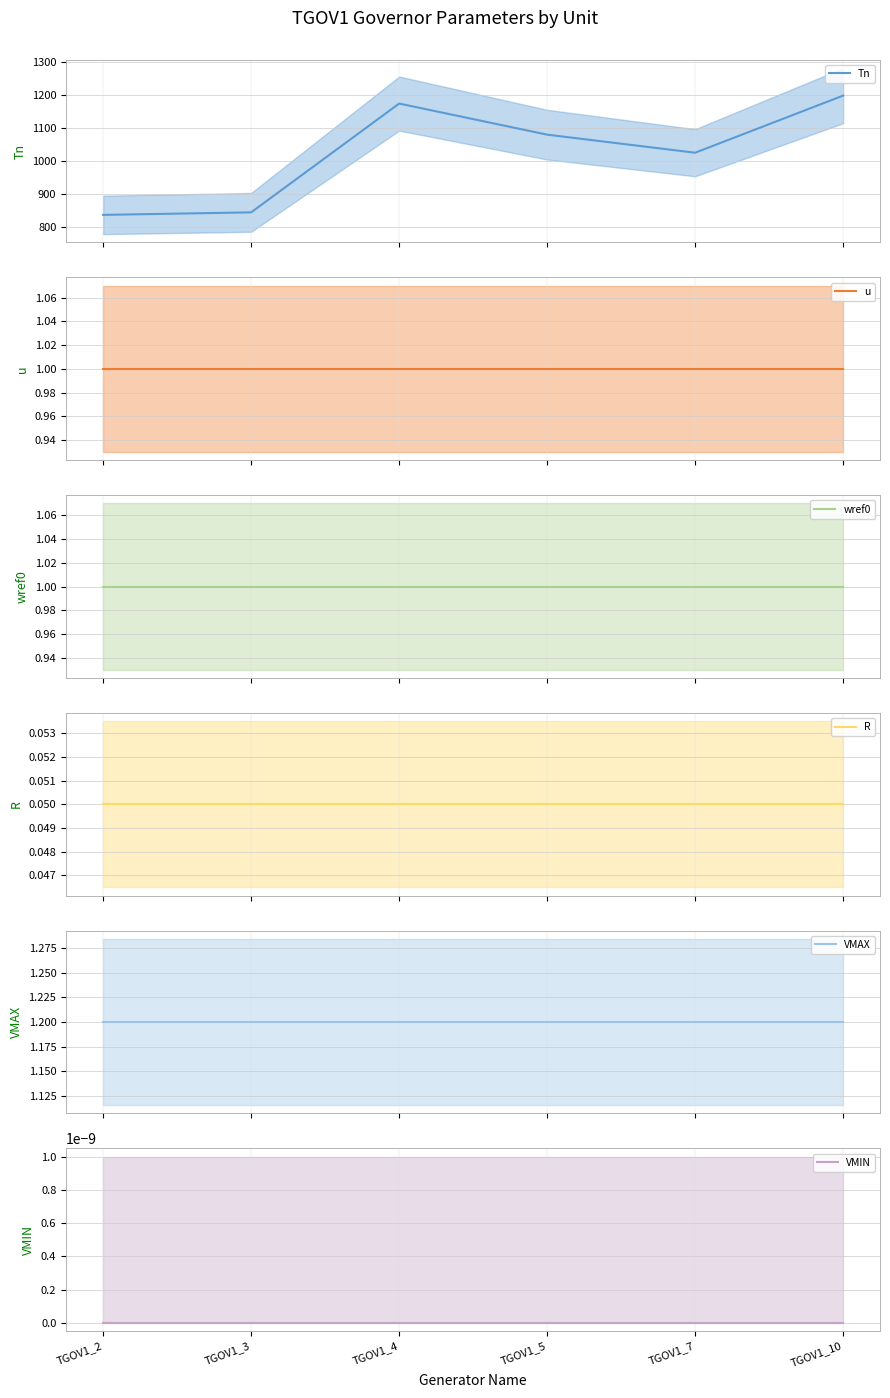

What is the difference between the highest and lowest values at TGOV1_4?

1174.8